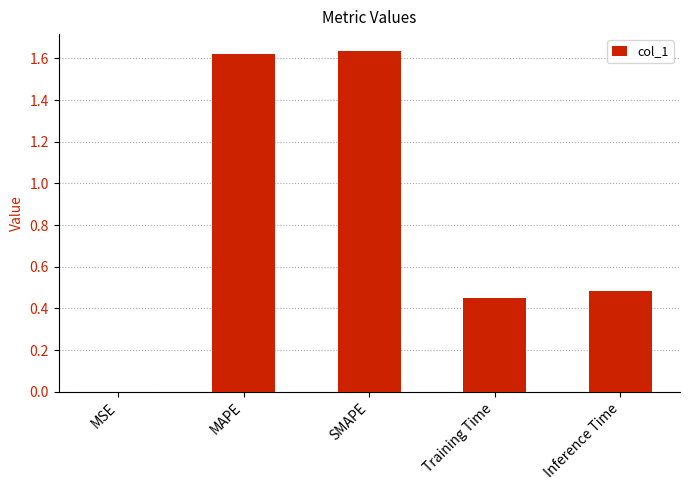

What is the sum of all values?

4.2